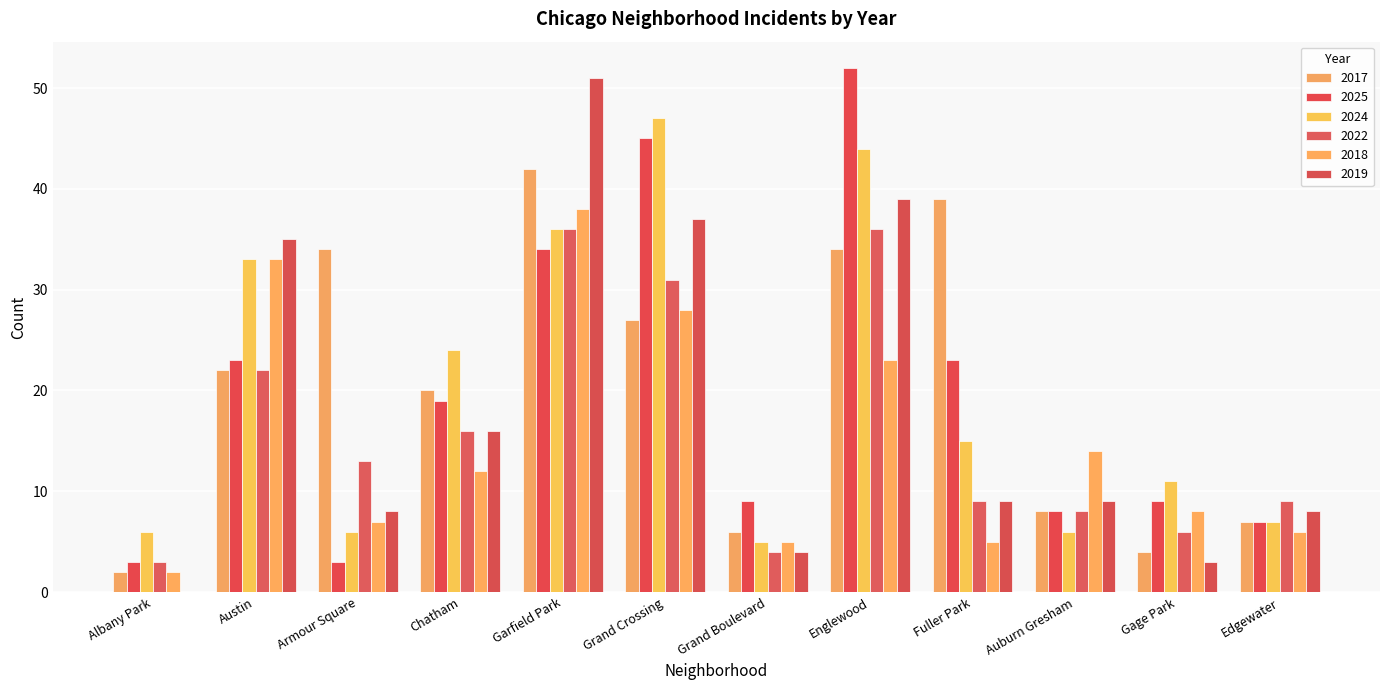

How many groups of bars are there?

12